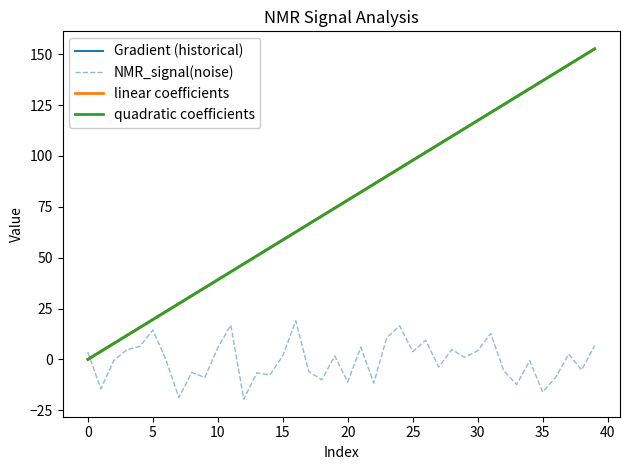

Is this an area chart (filled region under the line)?

No